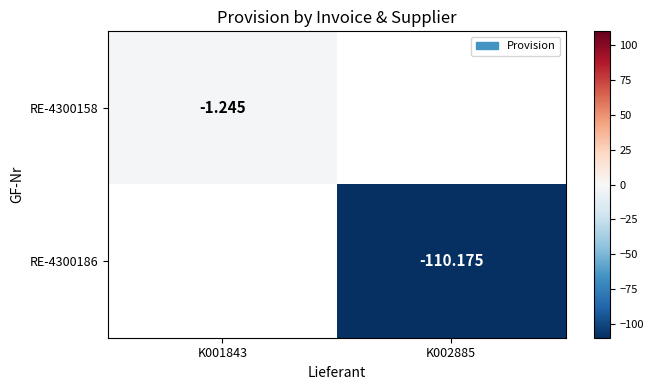

Is the value of RE-4300158 at K001843 greater than the value of RE-4300186 at K002885?

Yes